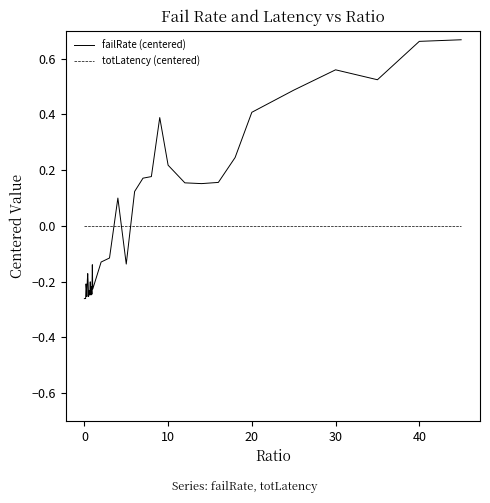

How many intersections are there between failRate (centered) and totLatency (centered)?

3